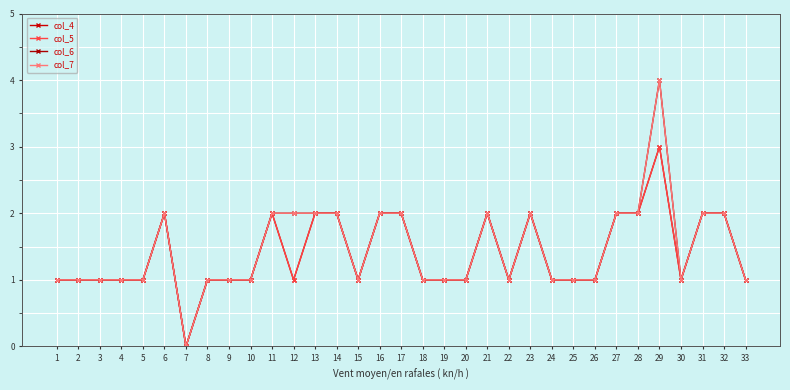

Which category has the lowest value in the col_5 series?

7